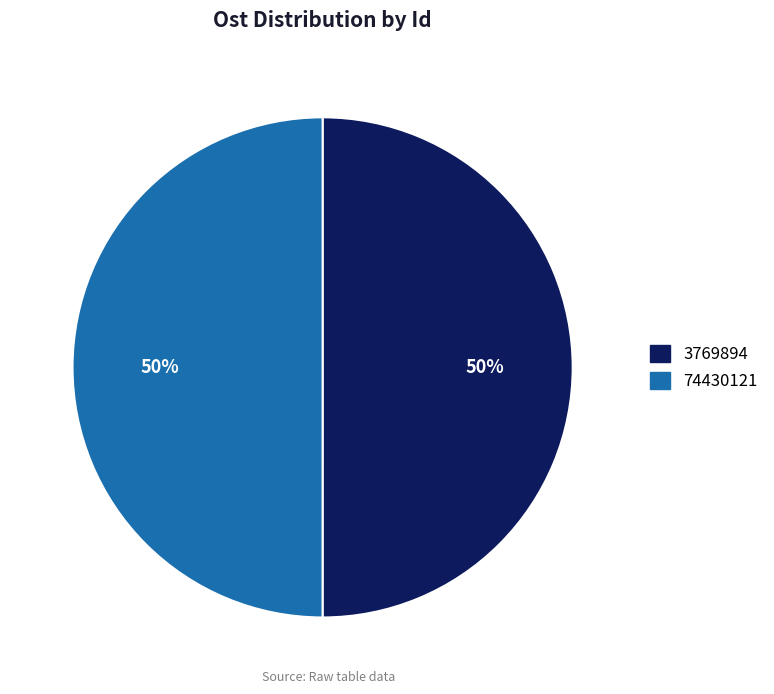

What is the ratio of the value at 3769894 to the value at 74430121?

1.0